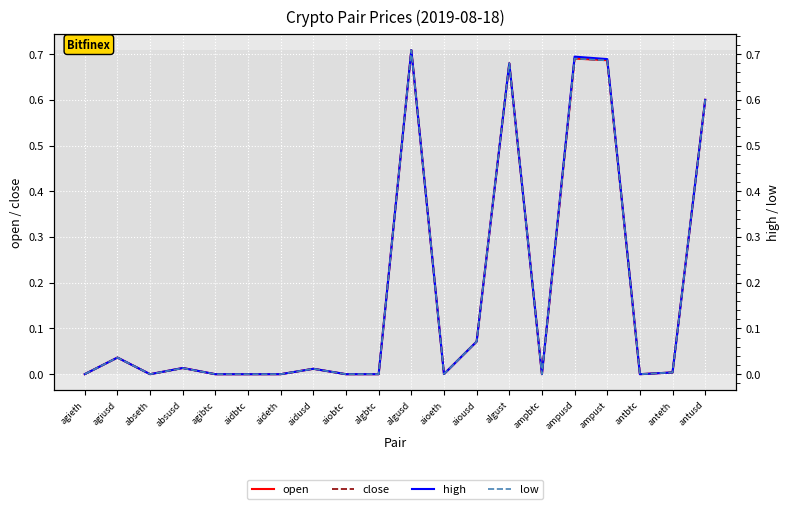

What value does the open series have at antusd?

0.6